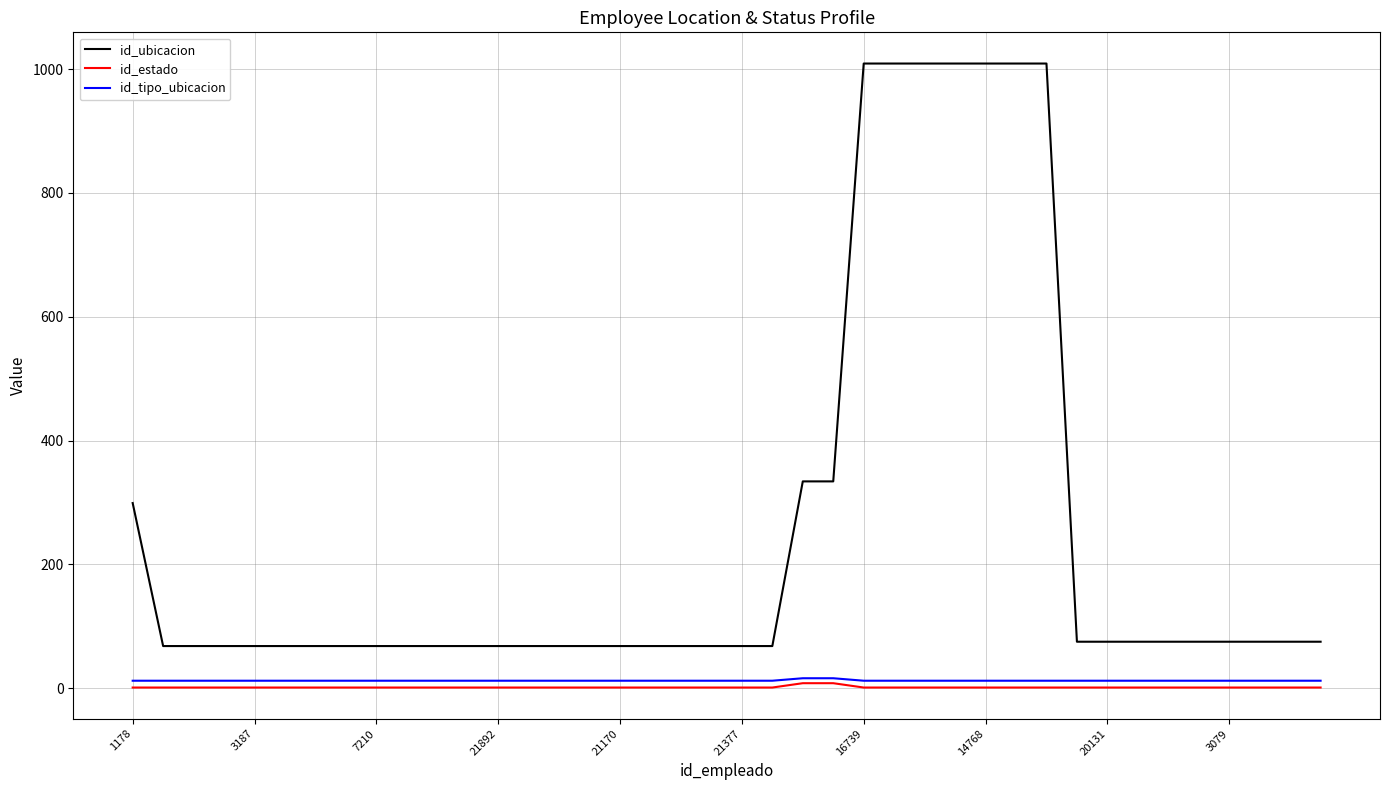

Which series has the widest spread of values?

id_ubicacion